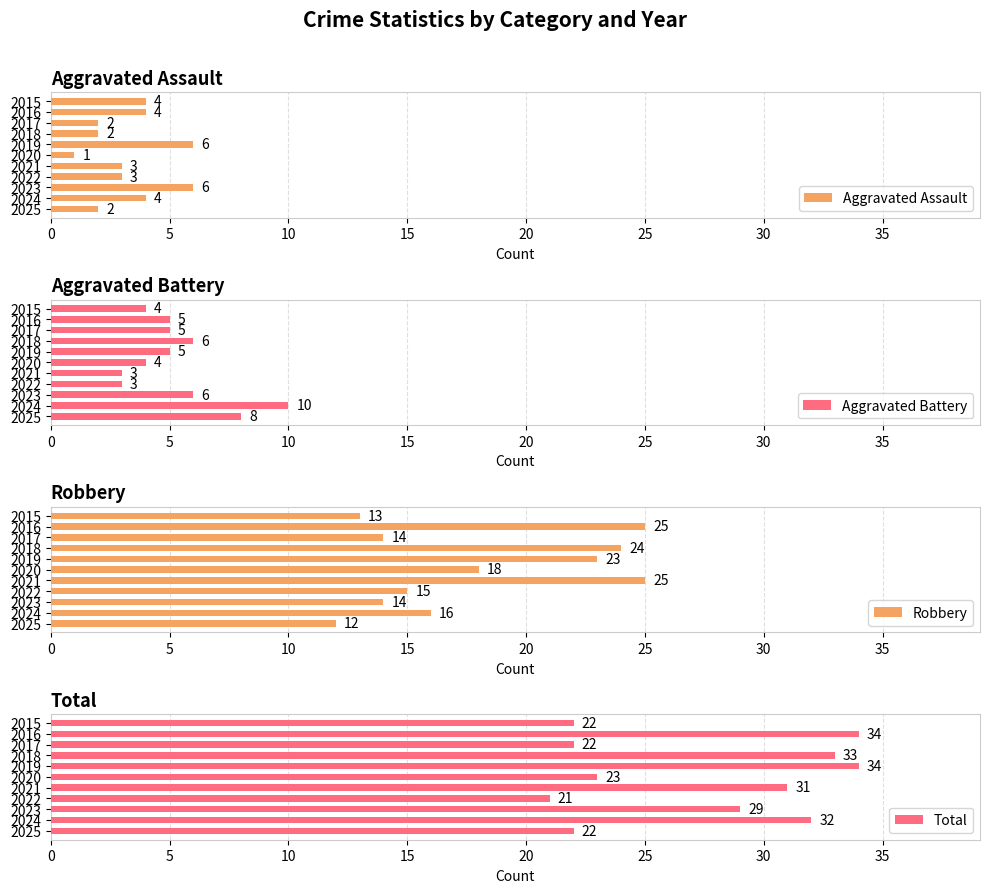

Is it true that Total equals 20 at 2016?

False